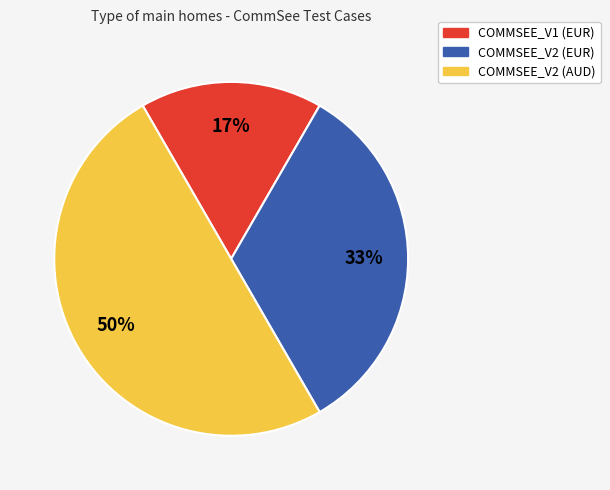

To the nearest percent, what is the average slice percentage?

33%